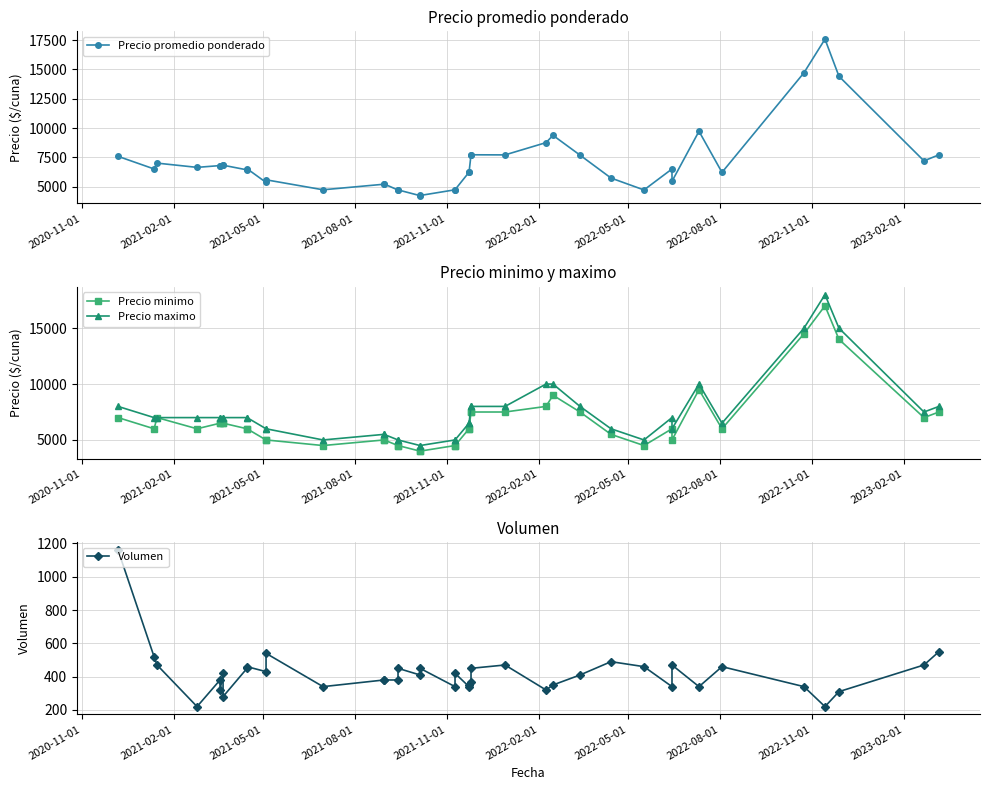

Is the value of Volumen at 30 greater than the value of Precio maximo at 10?

No